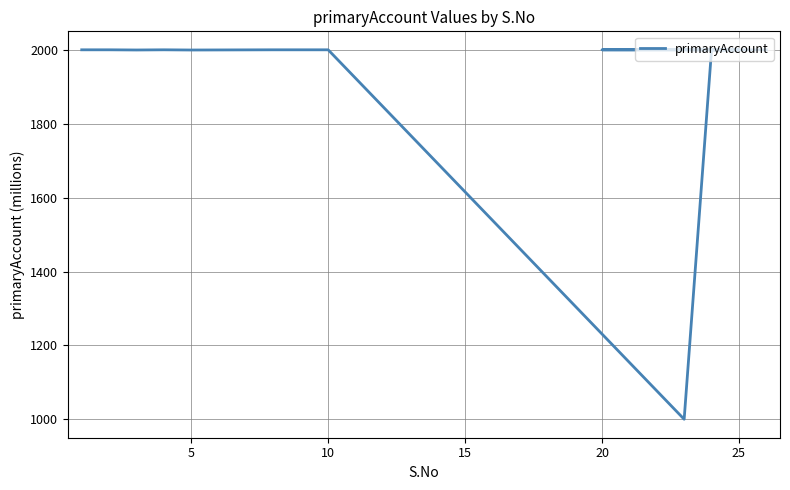

Count the number of categories in the chart.

15